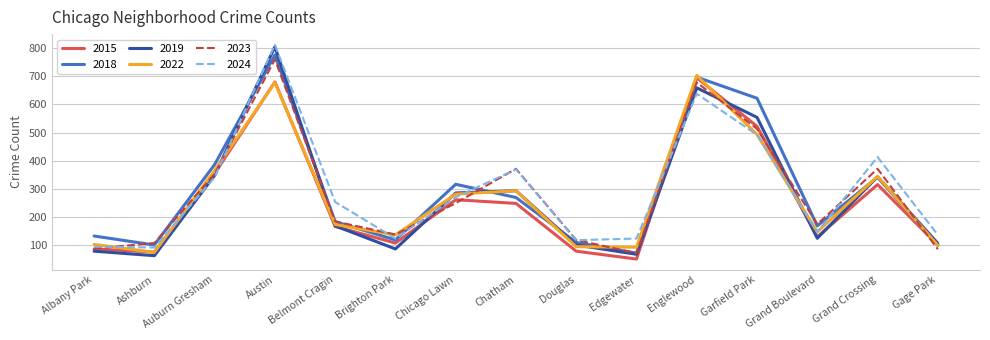

True or false: 2015 and 2023 intersect in this chart.

True